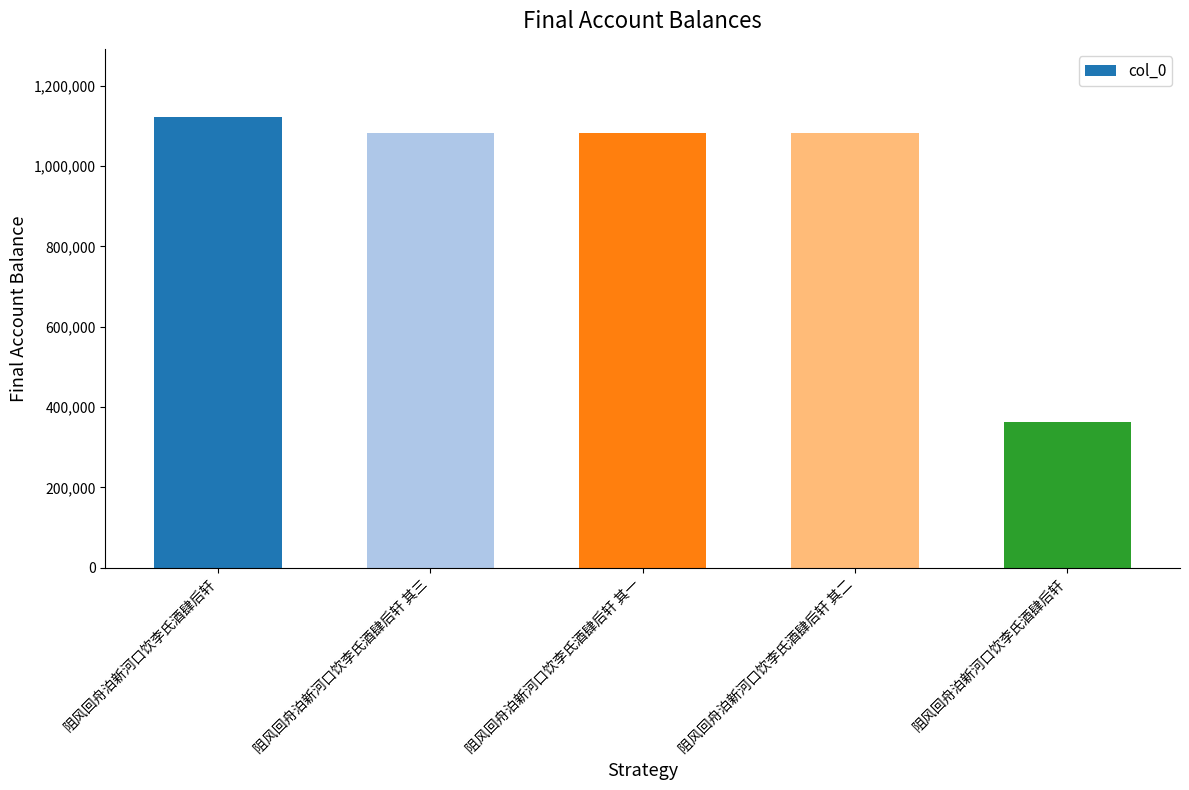

Which category has the highest value across all series?

阻风回舟泊新河口饮李氏酒肆后轩